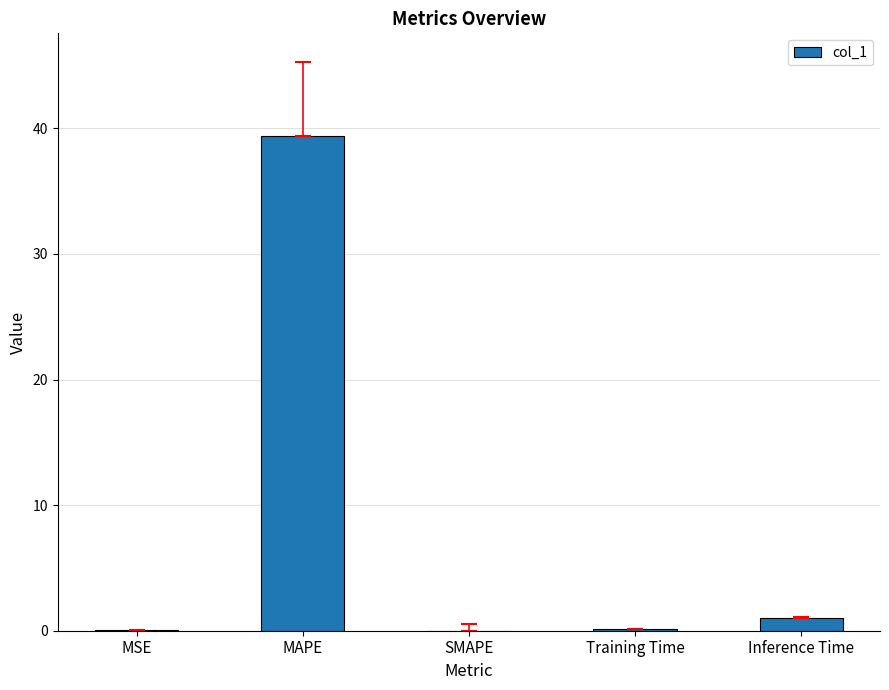

What value does the data have at MSE?

0.1